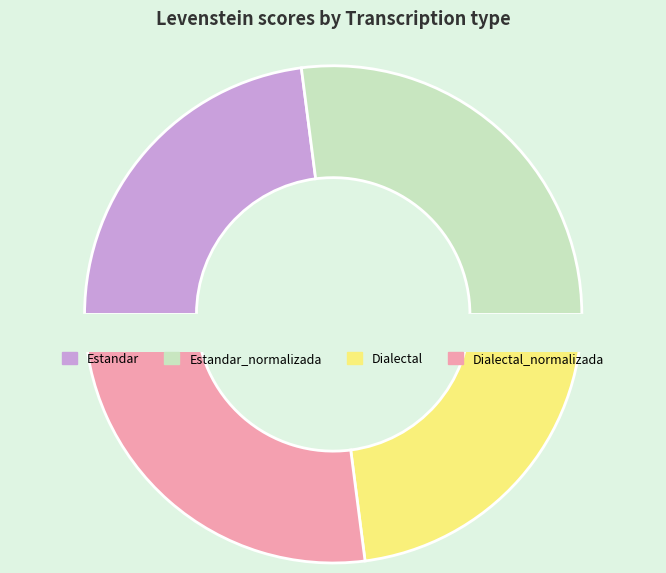

To the nearest percent, what percentage of the pie is Estandar_normalizada?

27%